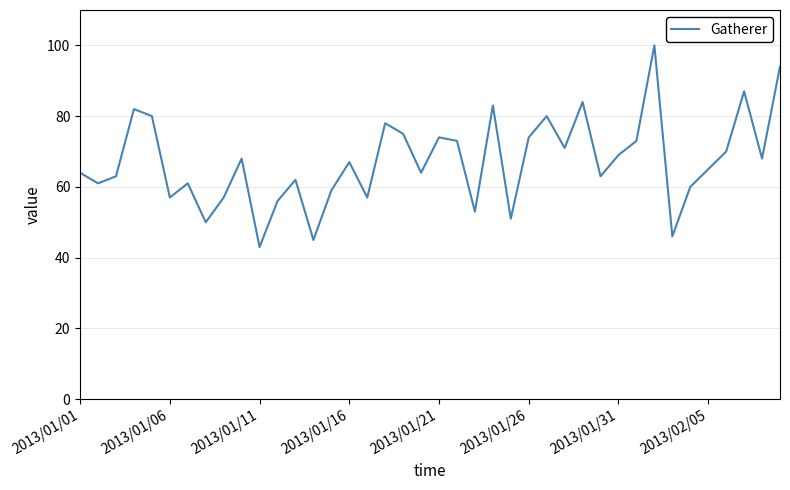

What is the smallest value displayed?

43